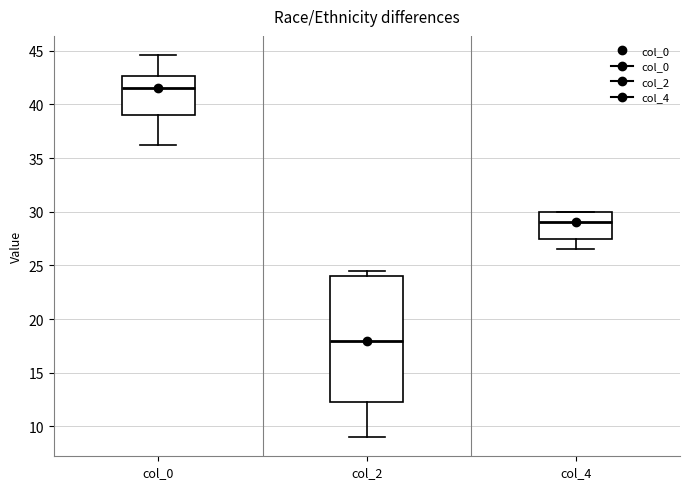

Where does the lower whisker of the box for col_0 end on the y-axis? The values are not printed on the chart, so give them approximately, as read against the axis.

36.5